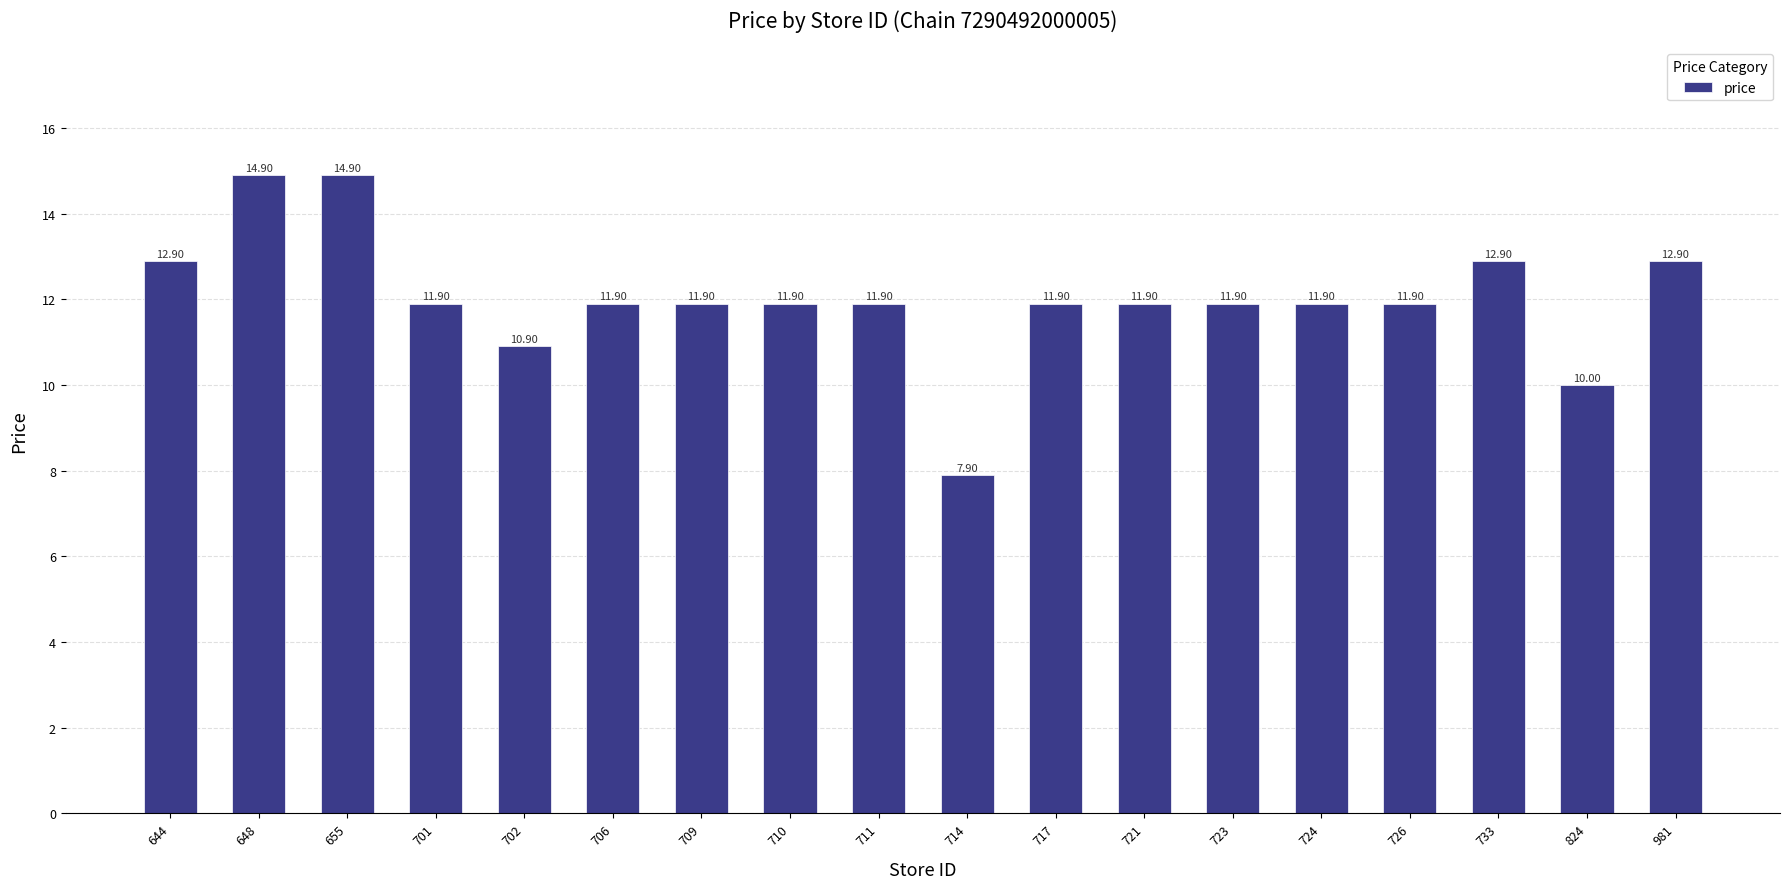

What is the sum of all values?

216.3